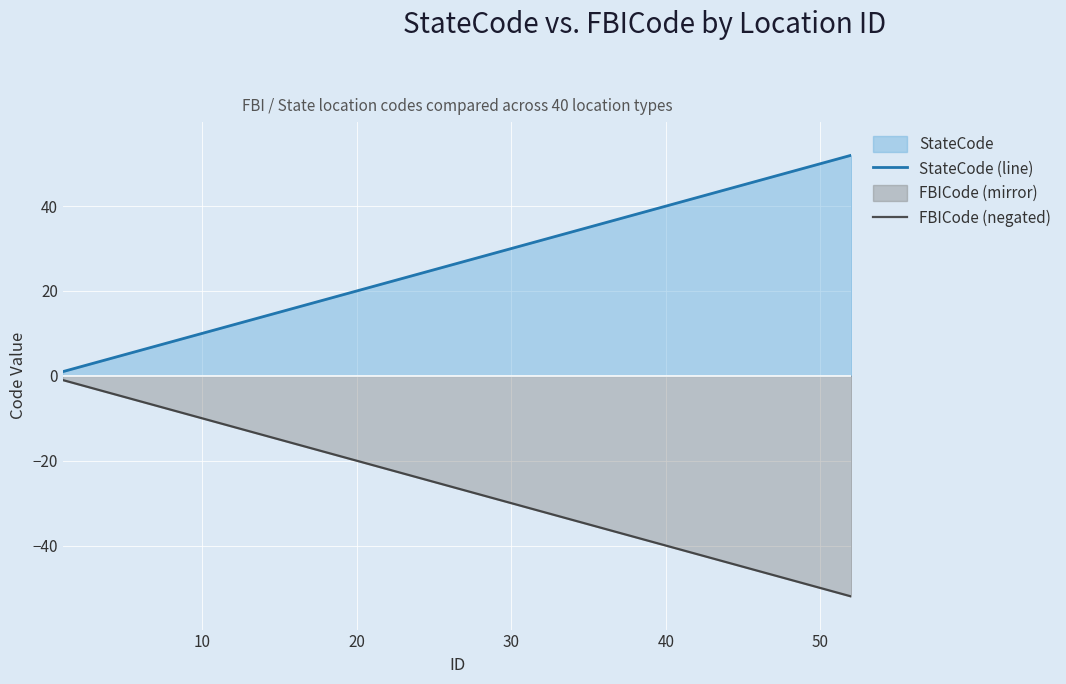

Rank the series by their maximum value, from highest to lowest.

StateCode (line), FBICode (negated)